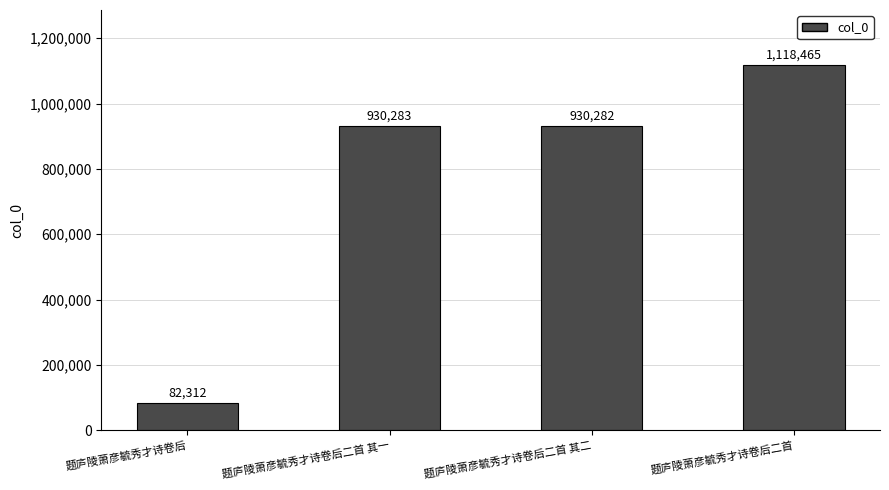

What is the greatest value displayed?

1118465